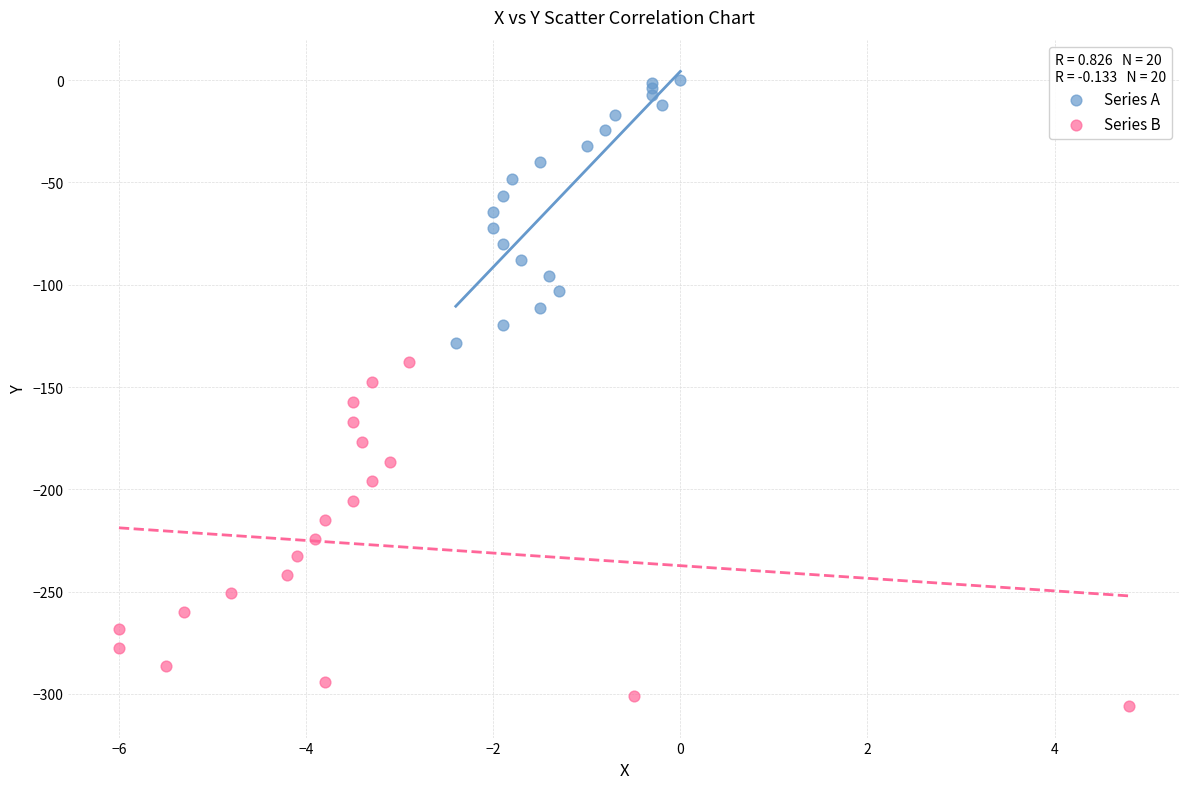

Which series has the widest spread of Y values?

Series B